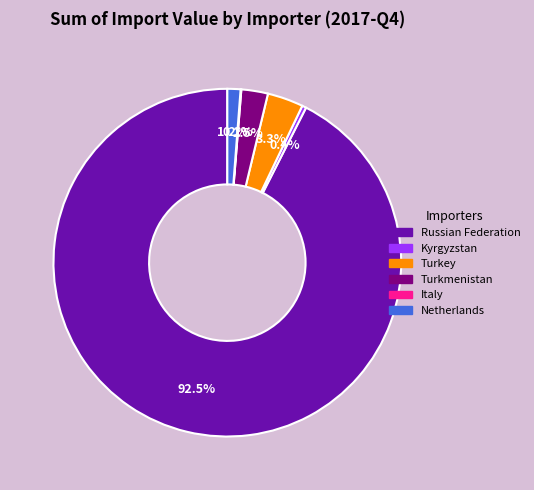

Is there a majority slice in this chart?

Yes